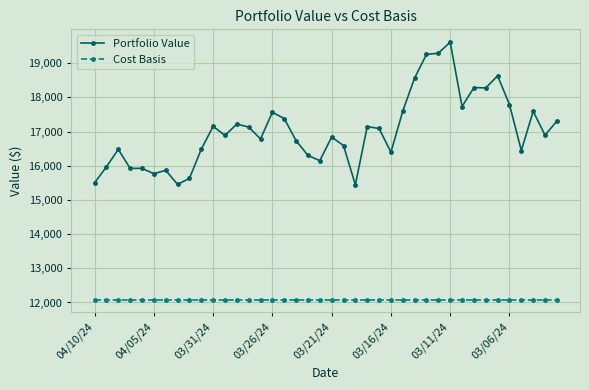

Which series has the largest range (max minus min)?

Portfolio Value